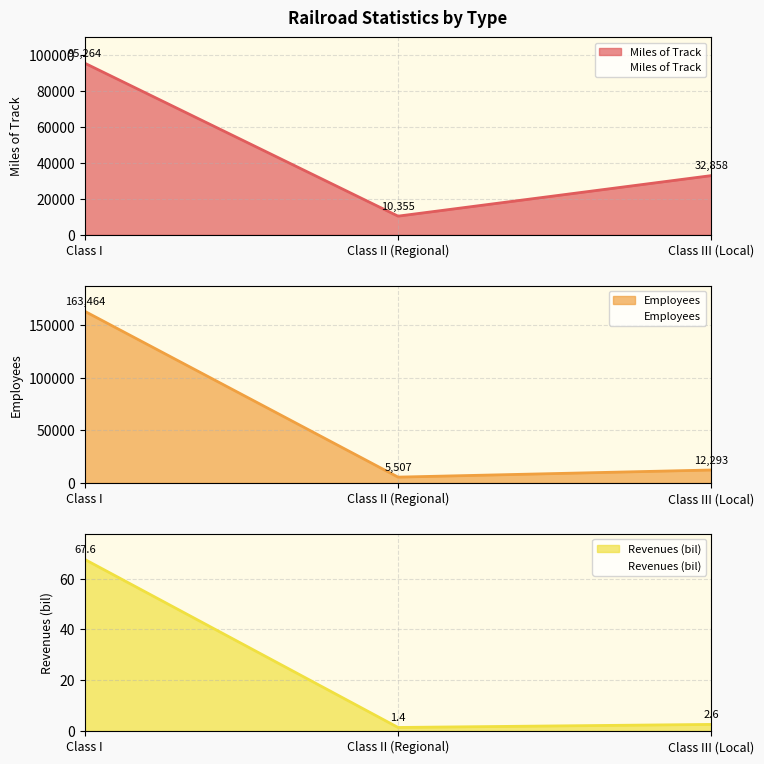

At which label does Employees reach its peak?

Class I